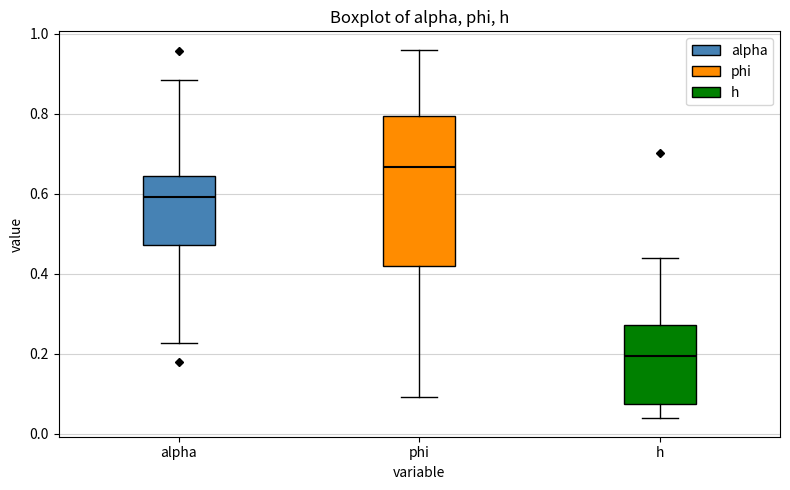

Which box has the highest median line?

phi